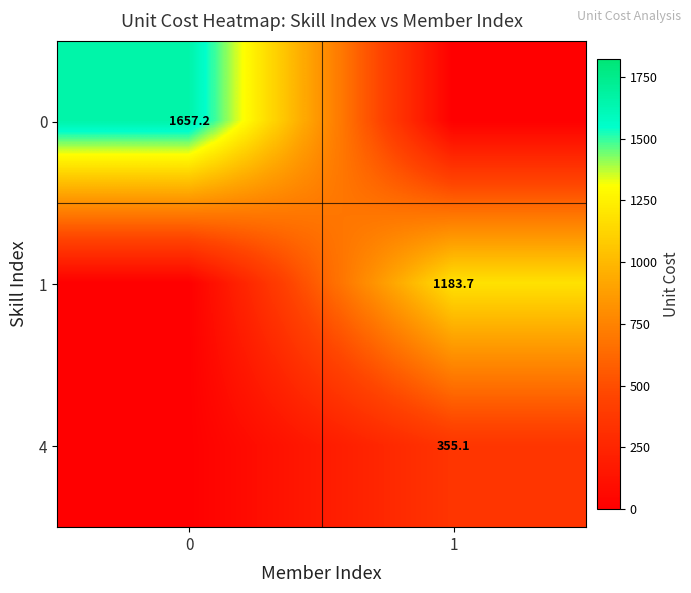

Is it true that 4 equals 112.0 at 1?

False